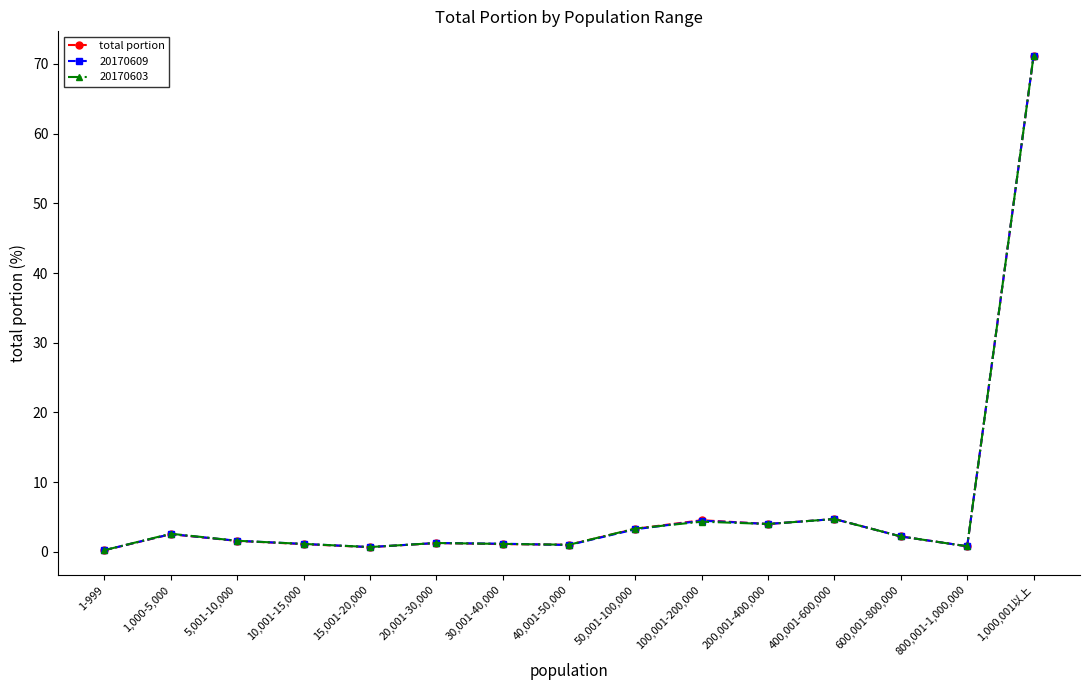

List the series in order of their overall mean, lowest first.

20170609, total portion, 20170603